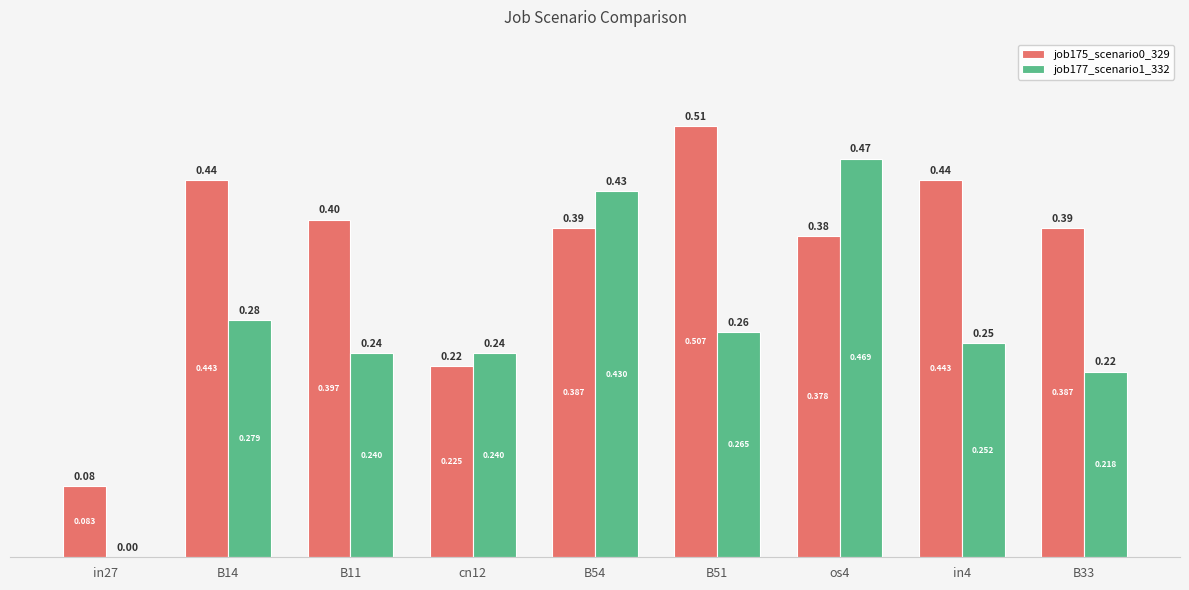

Is the value of job177_scenario1_332 at in27 greater than the value of job175_scenario0_329 at B33?

No